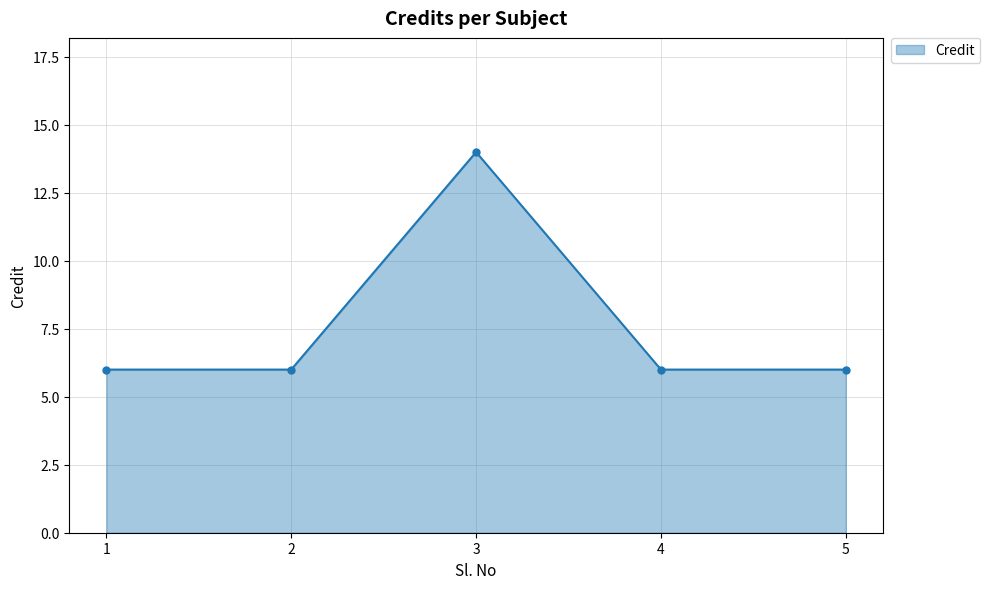

What is the sum of the values at 3 and 1?

20